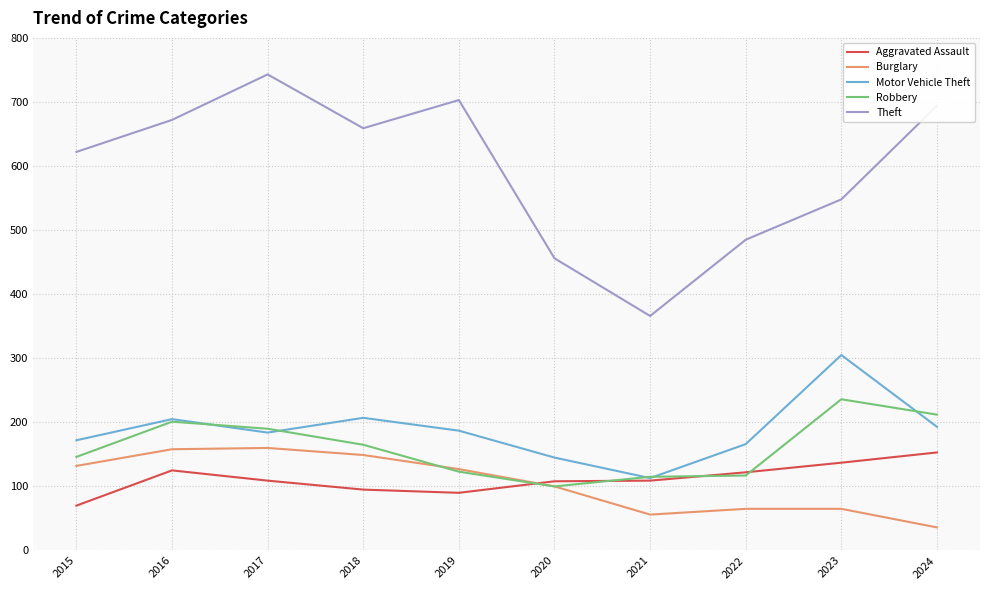

True or false: Theft and Aggravated Assault intersect in this chart.

False